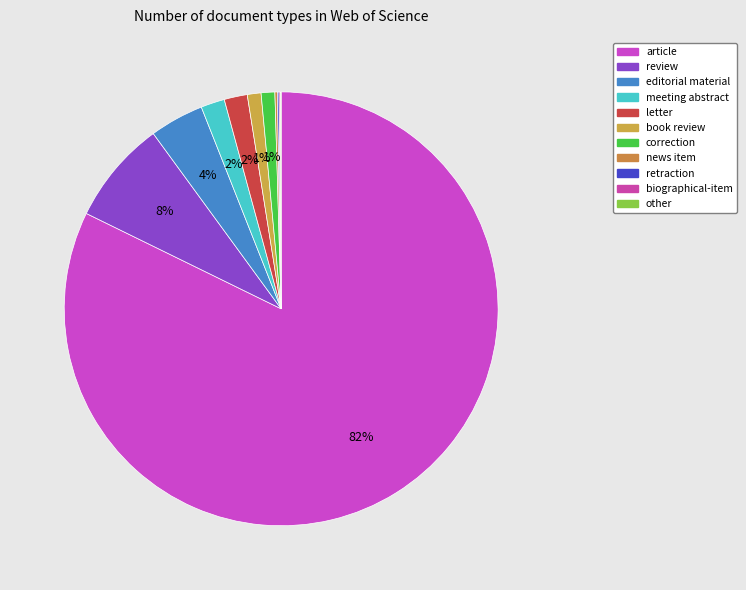

To the nearest percent, what is the average slice percentage?

9%